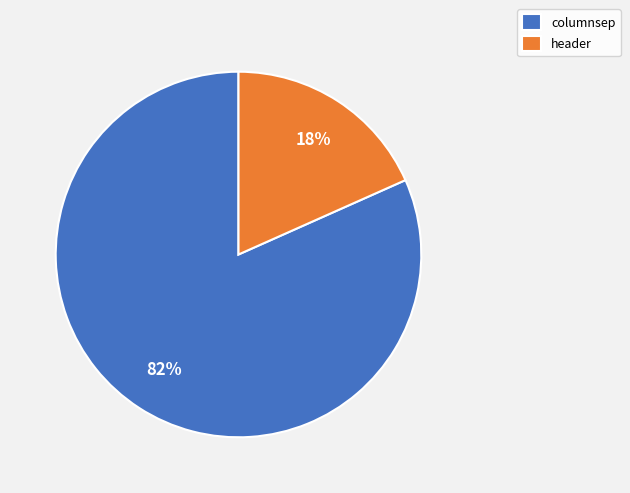

Do columnsep and header together represent more than half of the pie?

Yes